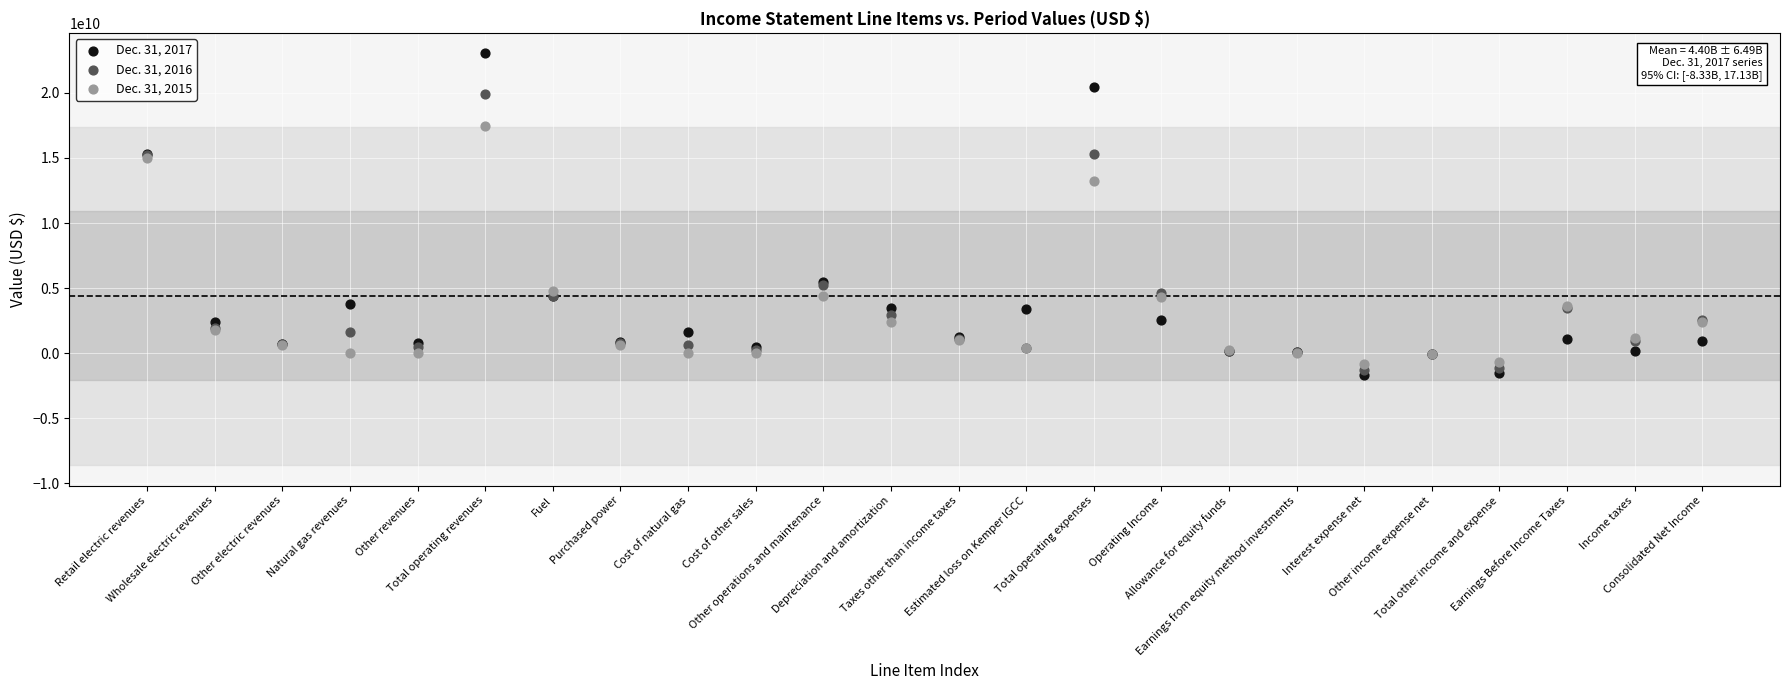

Which series has the widest spread of Y values?

Dec. 31, 2017